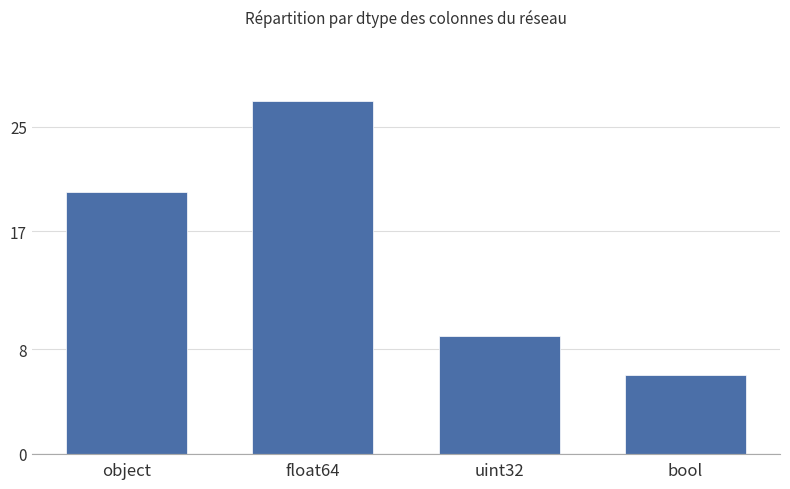

How many series are shown in this chart?

1